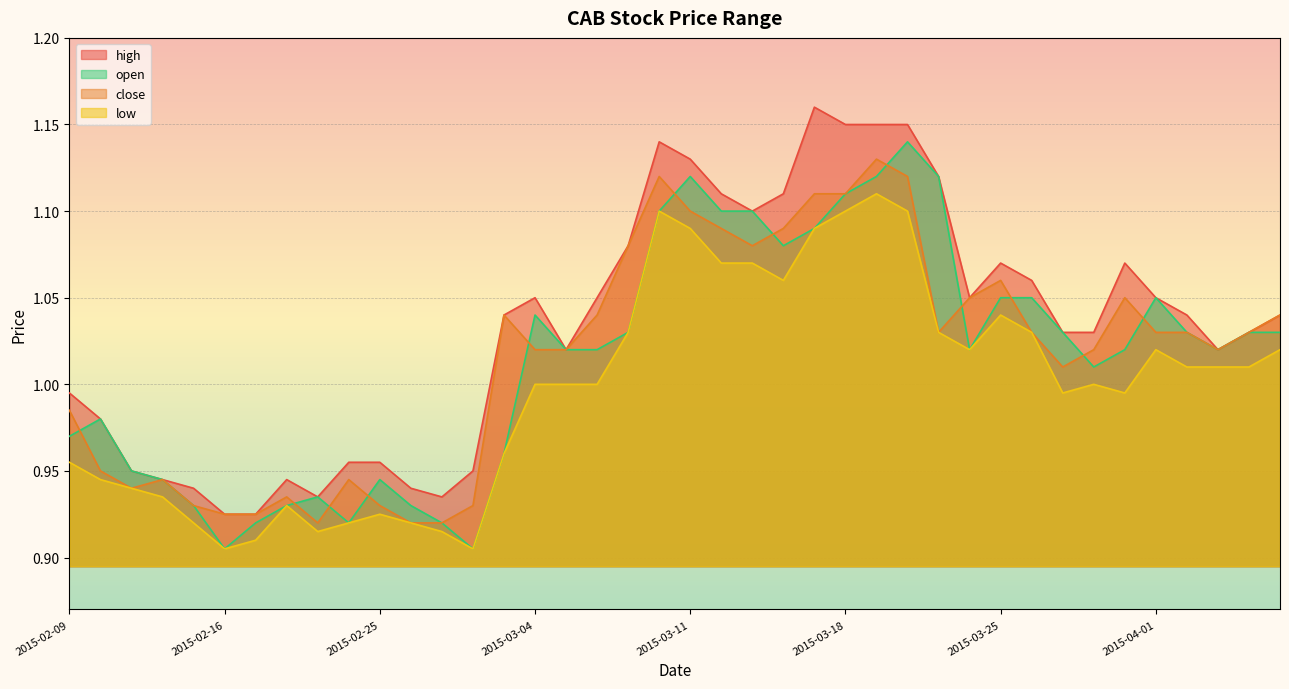

How many lines are shown in the chart?

4